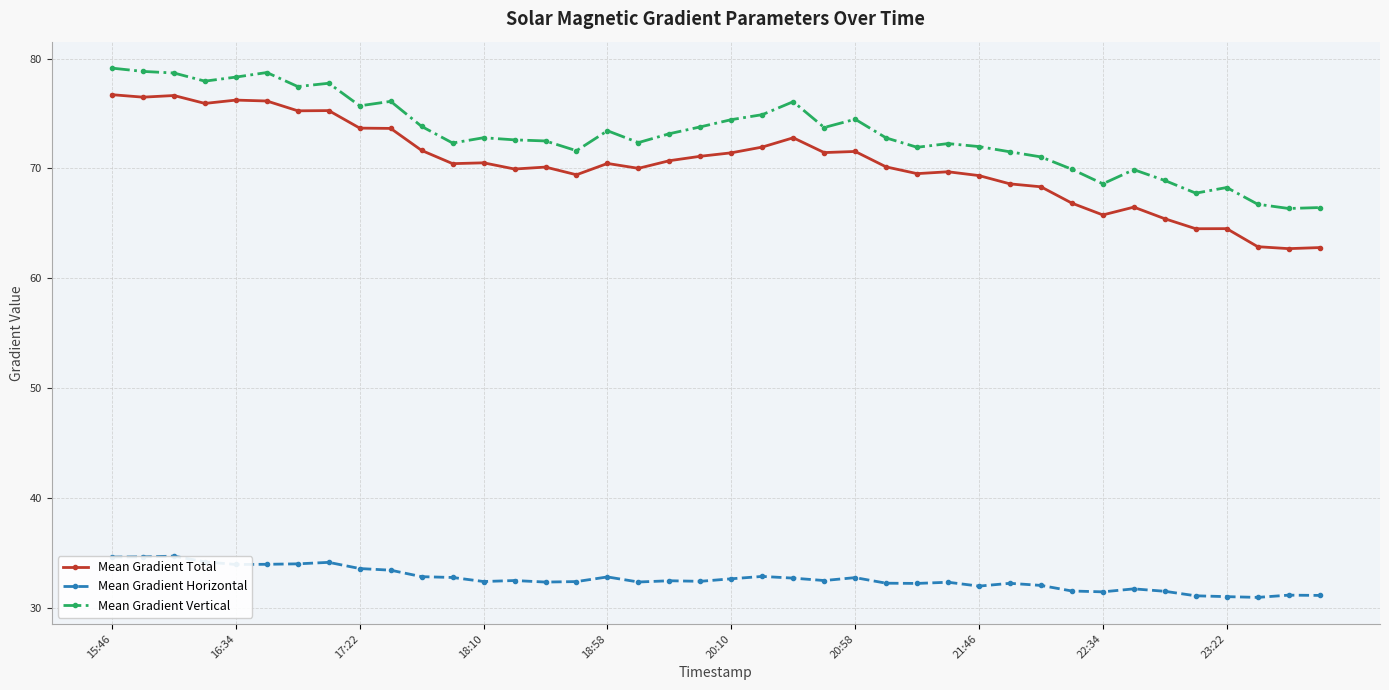

At which label does Mean Gradient Vertical reach its peak?

15:46